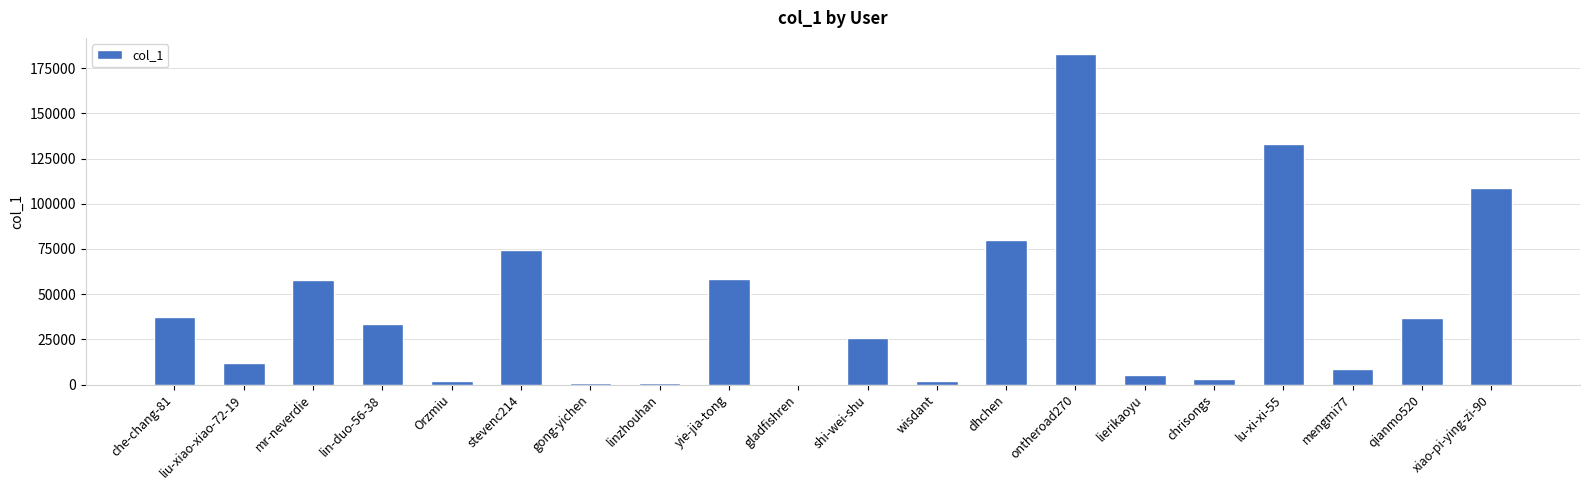

What is the change in value from shi-wei-shu to lierikaoyu?

-20008